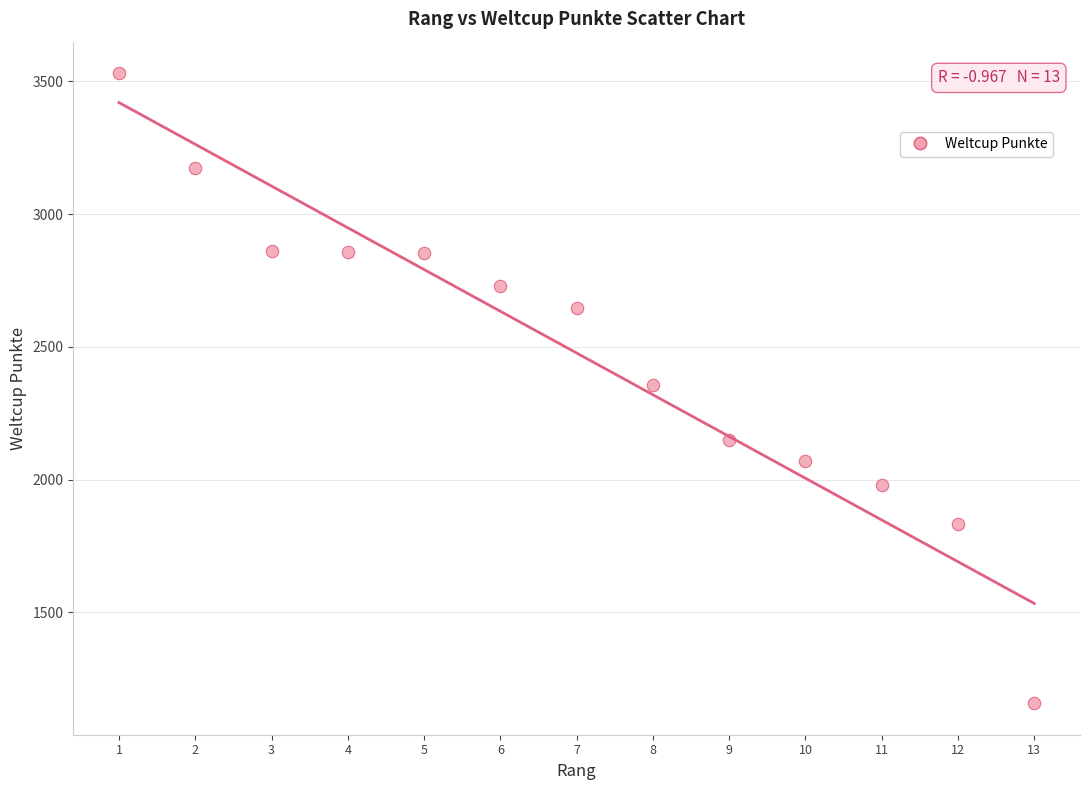

What is the range of Y values (max minus min)?

2373